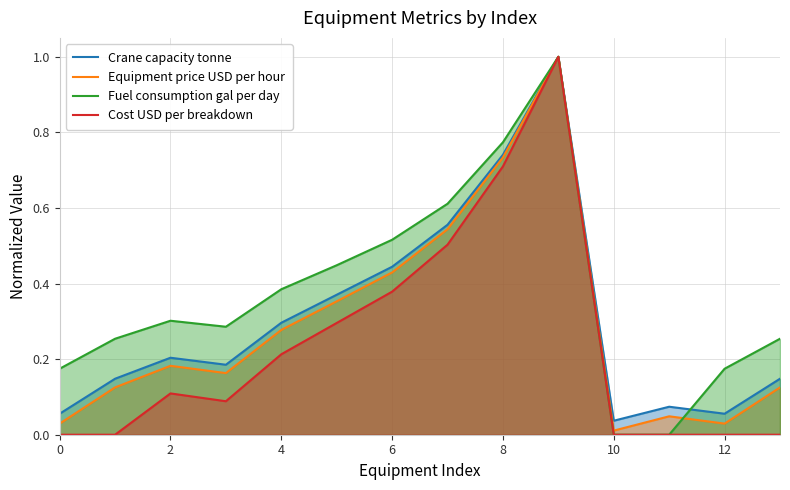

Which category has the highest value in the Crane capacity tonne series?

9